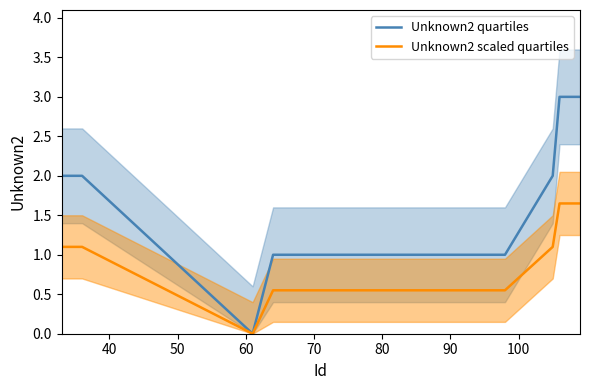

Is it true that Unknown2 quartiles equals 4.7 at 100?

False